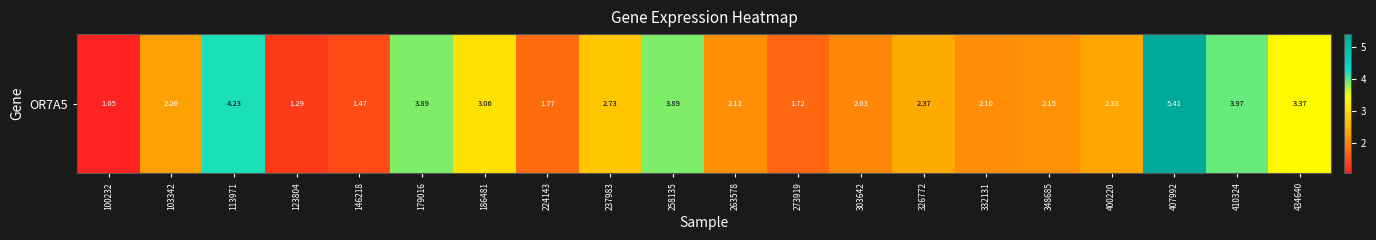

What is the ratio of the value at 179016 to the value at 146218?

2.6